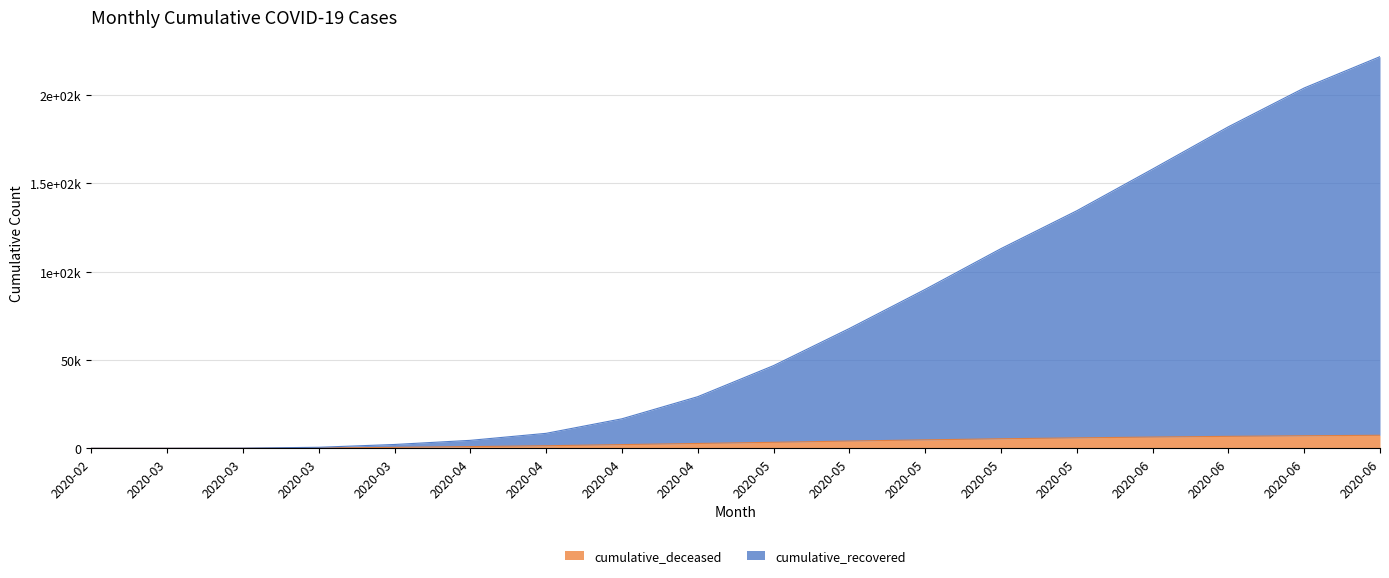

Does the chart have visible grid lines?

Yes